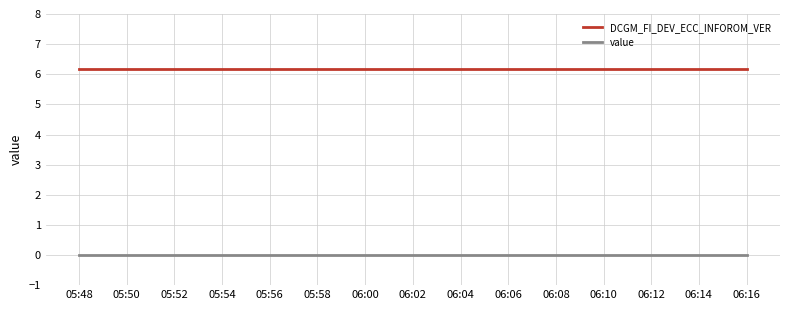

The DCGM_FI_DEV_ECC_INFOROM_VER series shows 6.2 at 06:00. True or false?

True